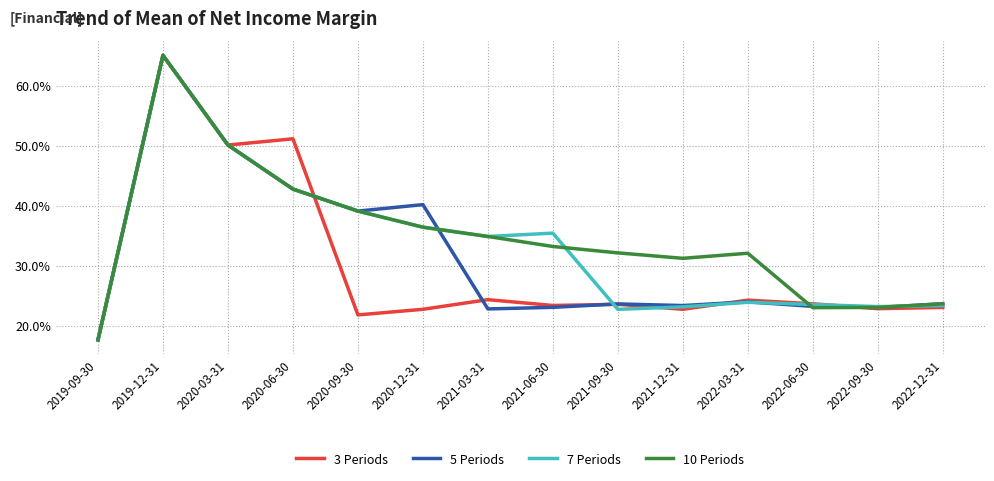

Which has a higher value, 2020-12-31 or 2022-12-31?

2022-12-31